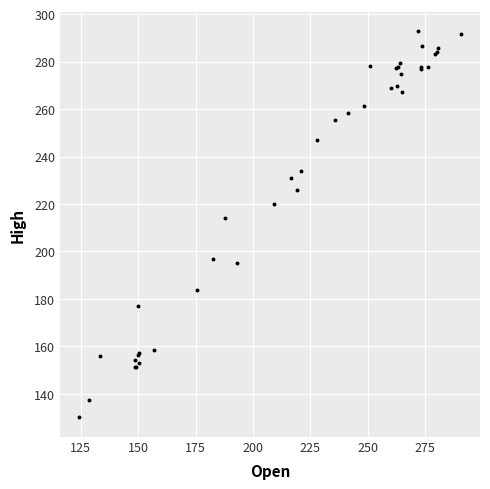

What Y value in the scatter plot is closest to 211?

214.1